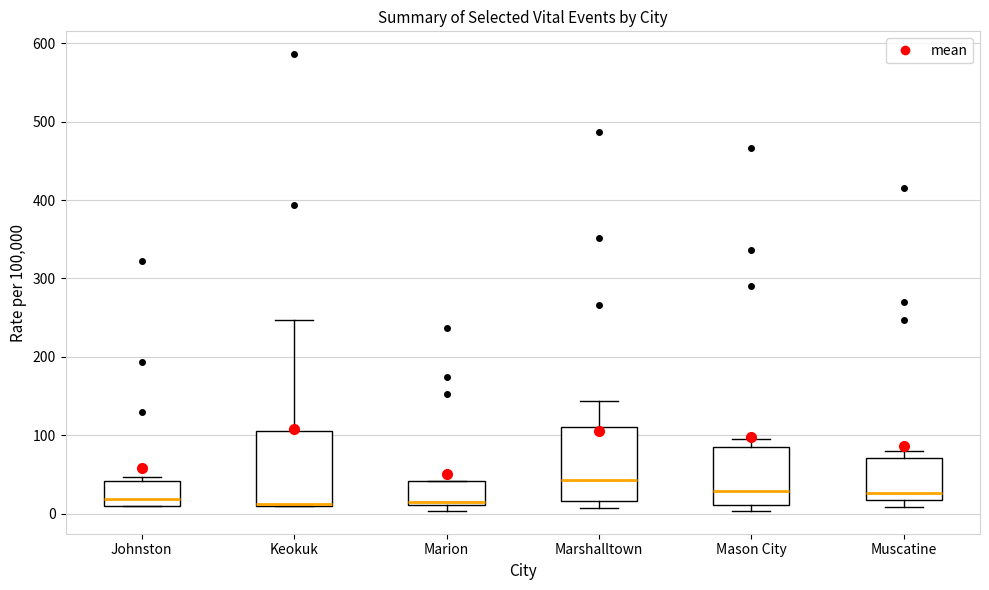

Which box's median line is the highest?

Marshalltown